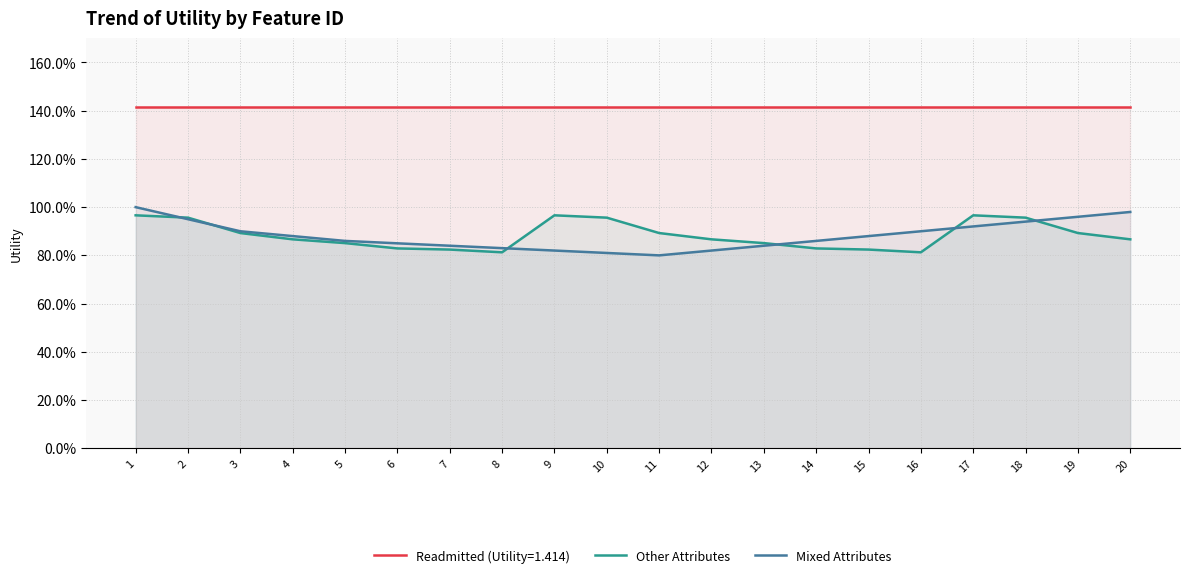

What are all the series names shown in the legend?

Readmitted (Utility=1.414), Other Attributes, Mixed Attributes